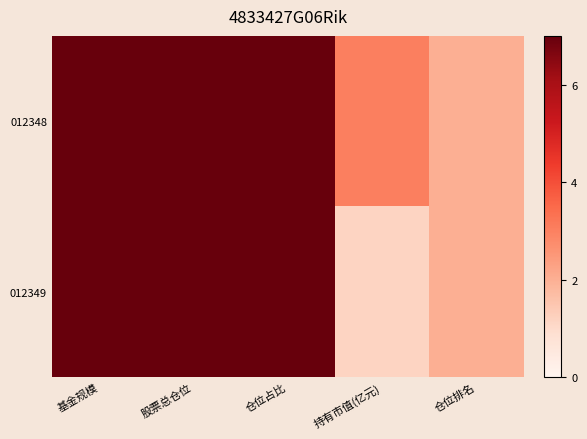

Reading left to right, extract all data points from this chart.

012348: 基金规模=38.1	股票总仓位=92.3	仓位占比=8.0	持有市值(亿元)=3.0	仓位排名=2.0
012349: 基金规模=14.8	股票总仓位=92.3	仓位占比=8.0	持有市值(亿元)=1.2	仓位排名=2.0